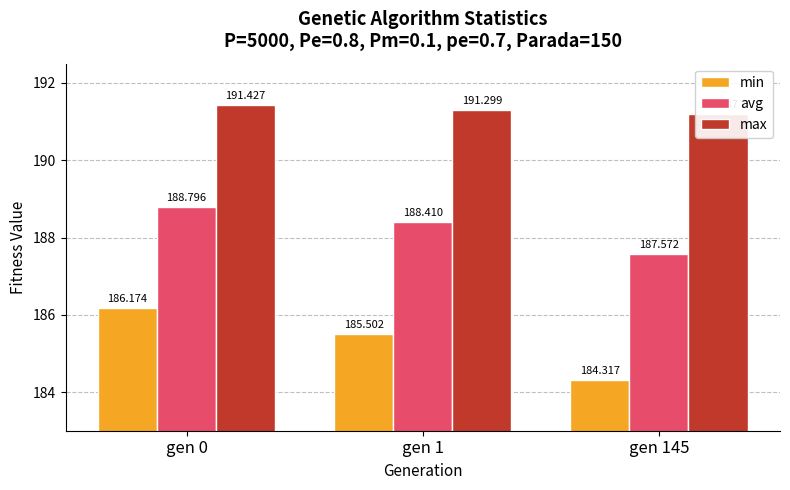

List the series in order of their peak value, lowest first.

min, avg, max